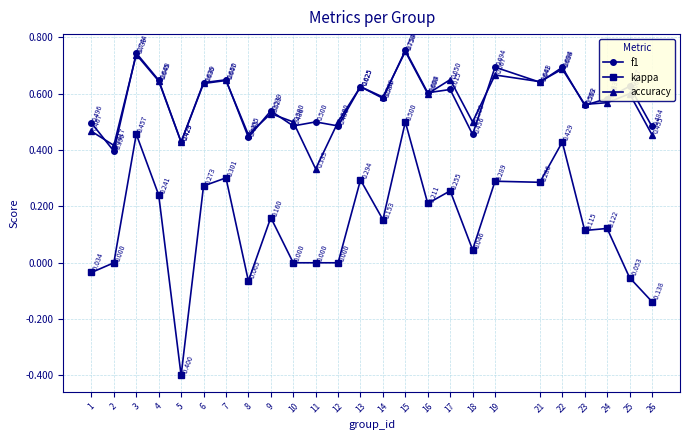

The accuracy series shows 0.6 at 21. True or false?

True